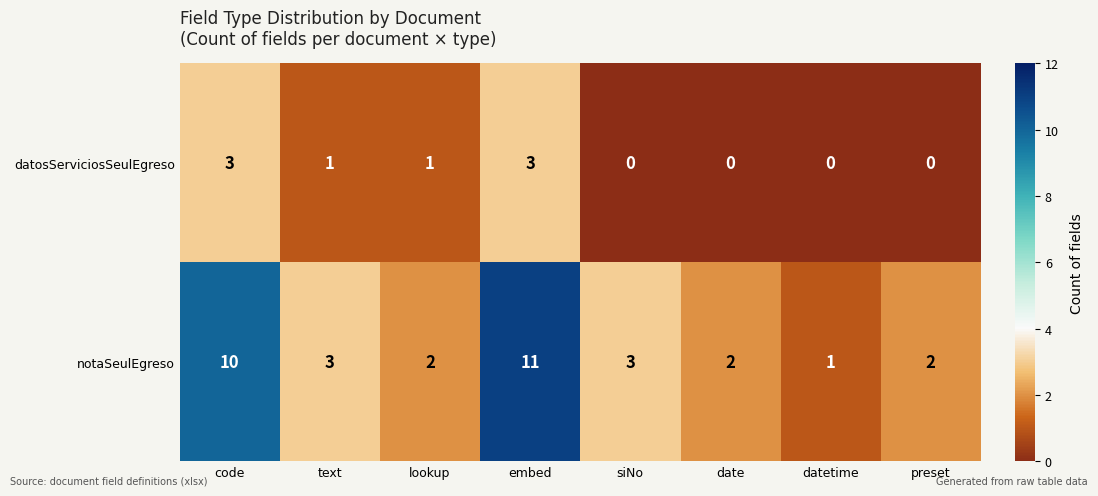

At which label does datosServiciosSeulEgreso first exceed 1?

code